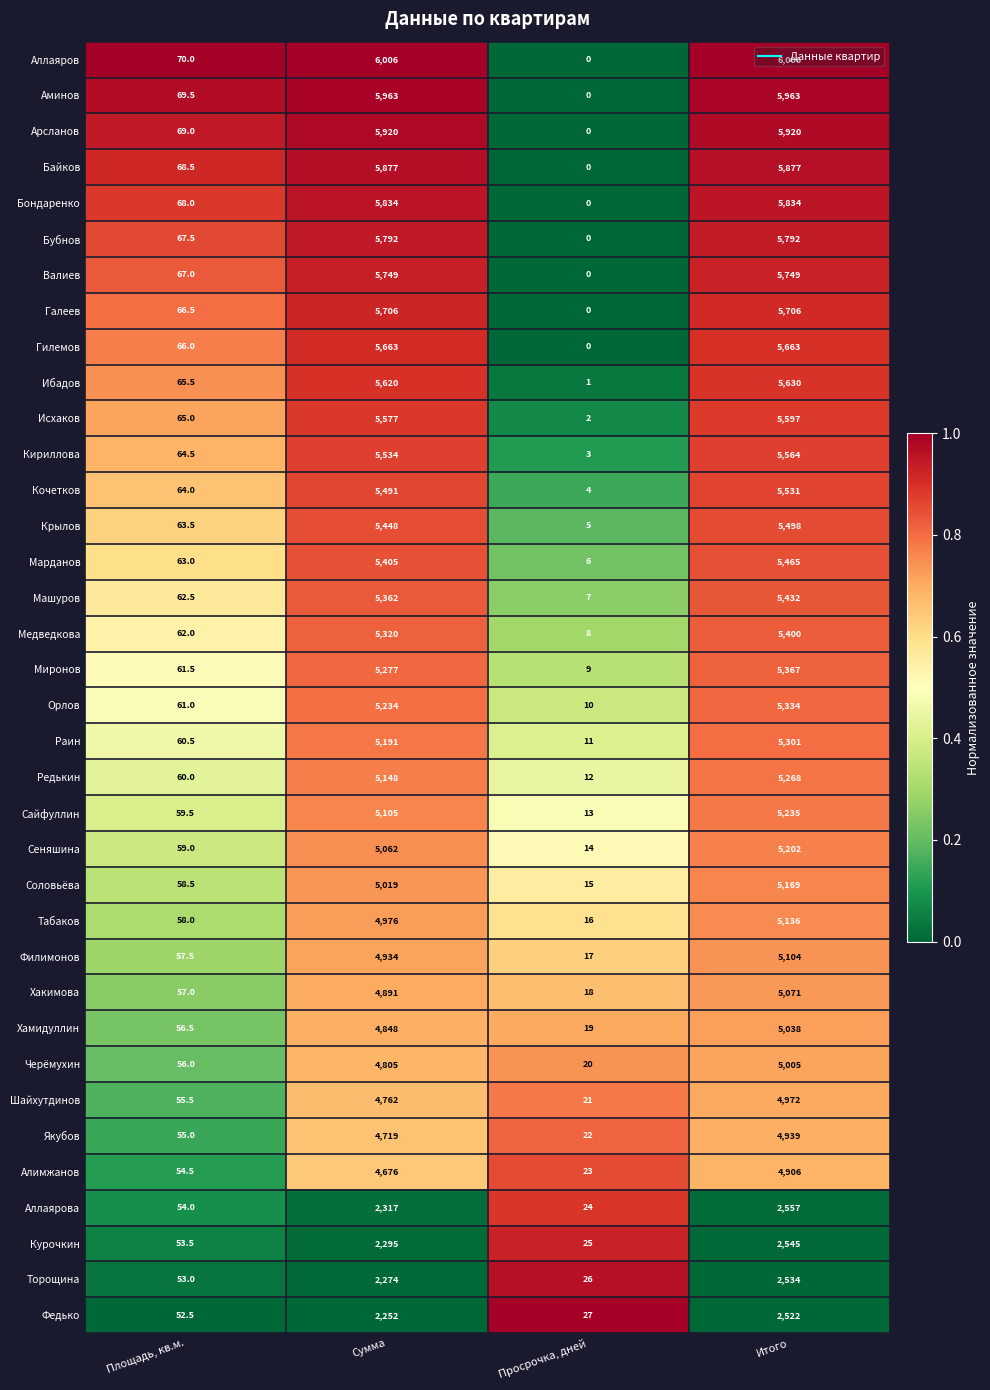

How many data points does each series have?

4